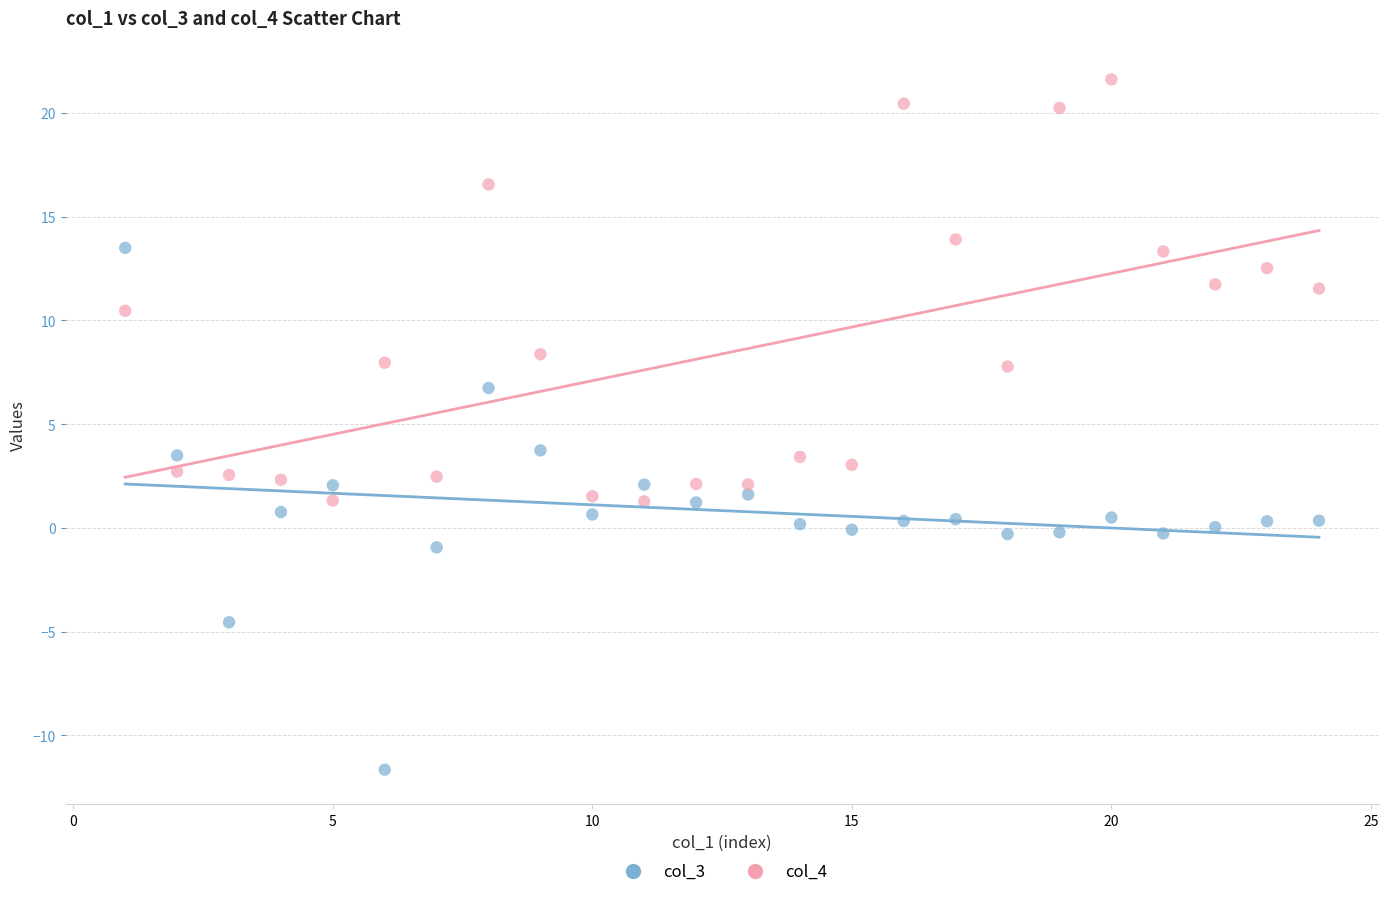

Which series contains the highest Y value?

col_4